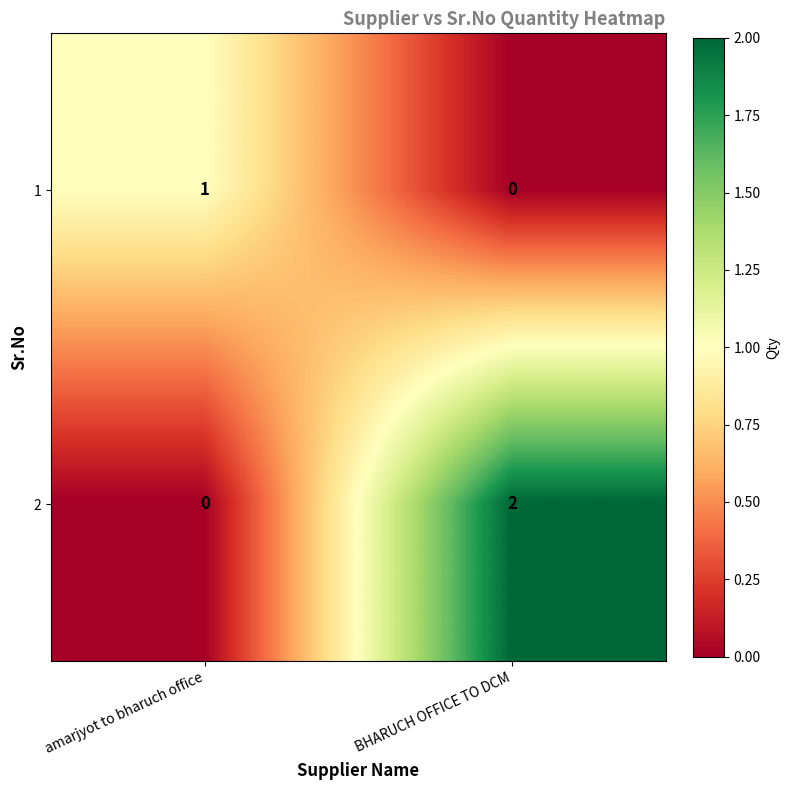

Is the value of 1 at BHARUCH OFFICE TO DCM greater than the value of 2 at BHARUCH OFFICE TO DCM?

No